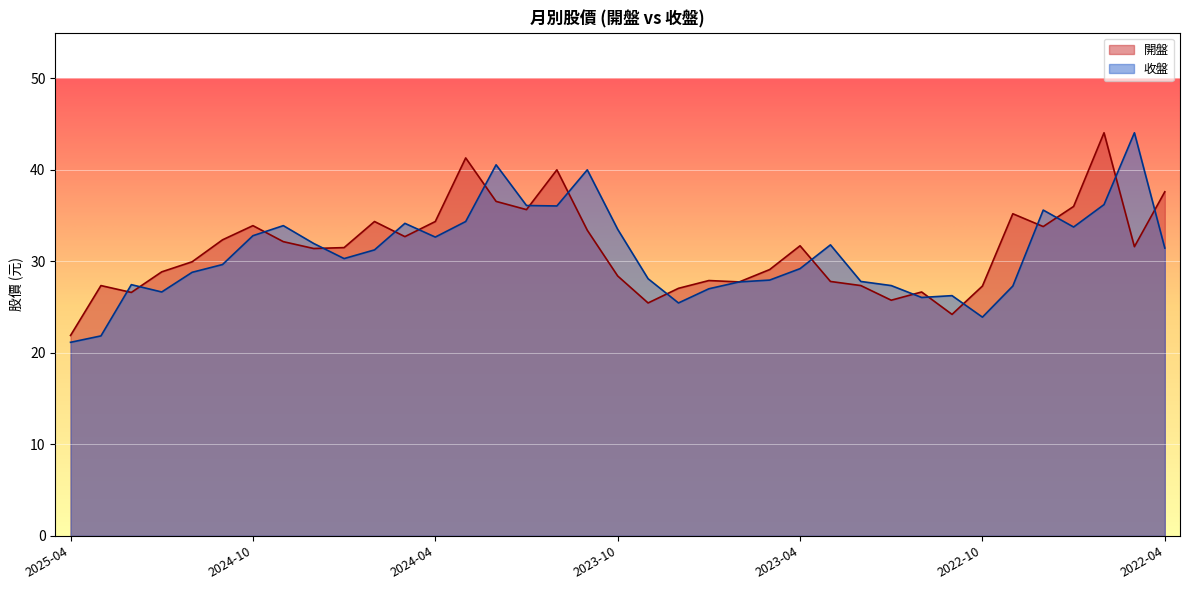

How many lines are shown in the chart?

2